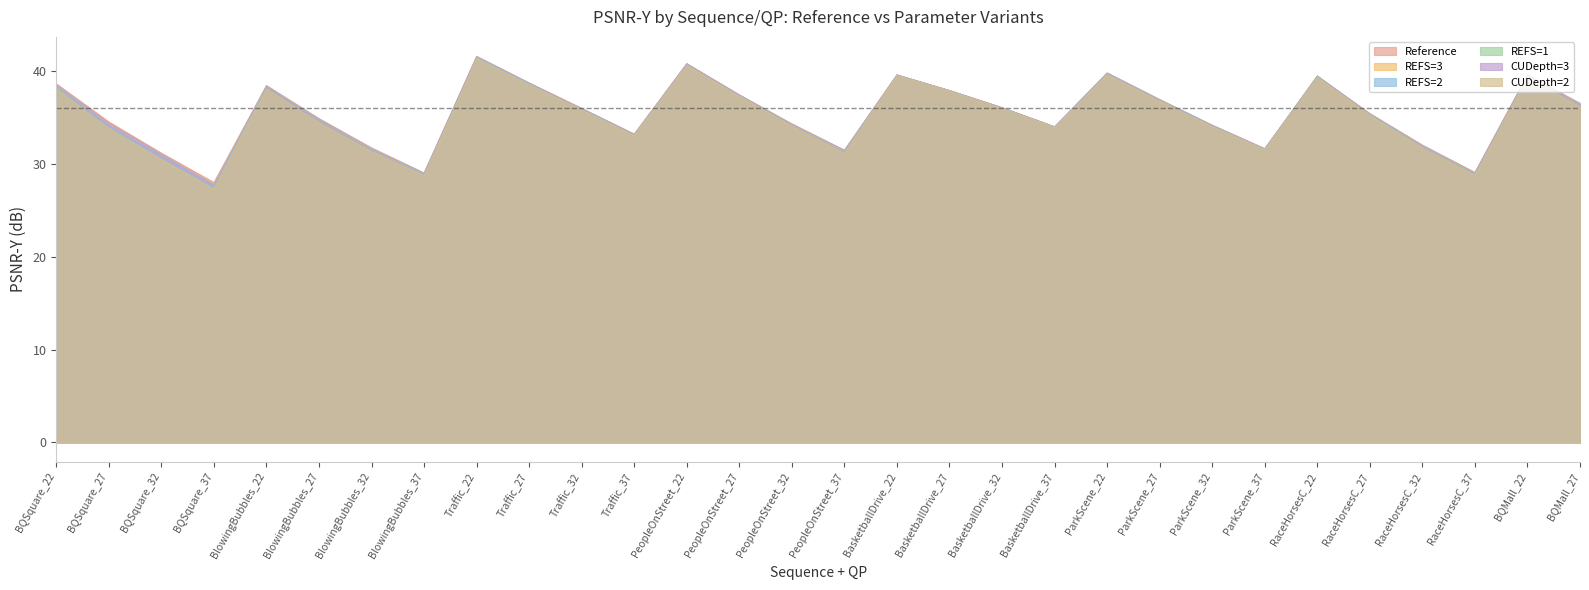

What is the average value of the CUDepth=2 series?

35.1